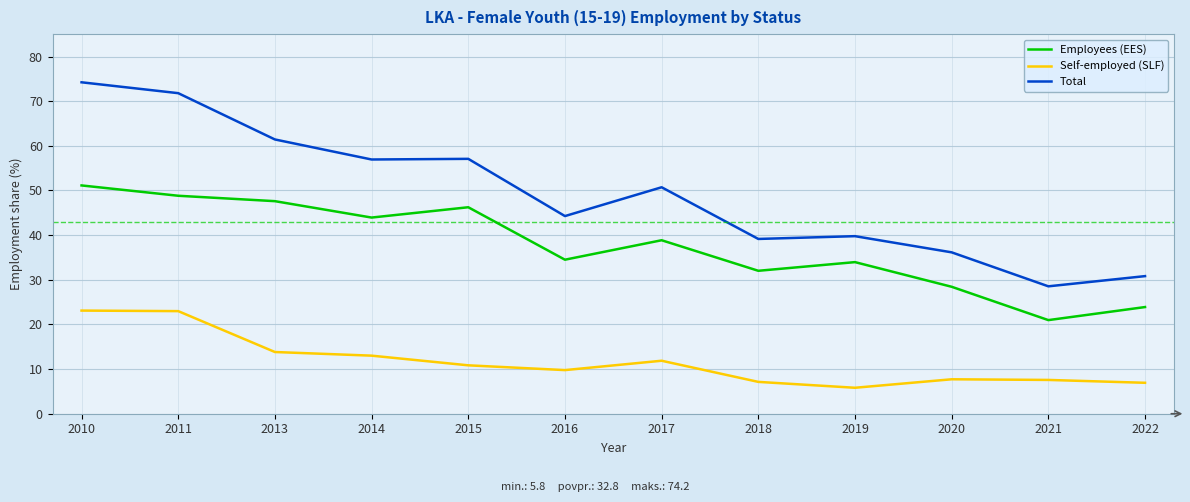

True or false: Employees (EES) and Self-employed (SLF) intersect in this chart.

False